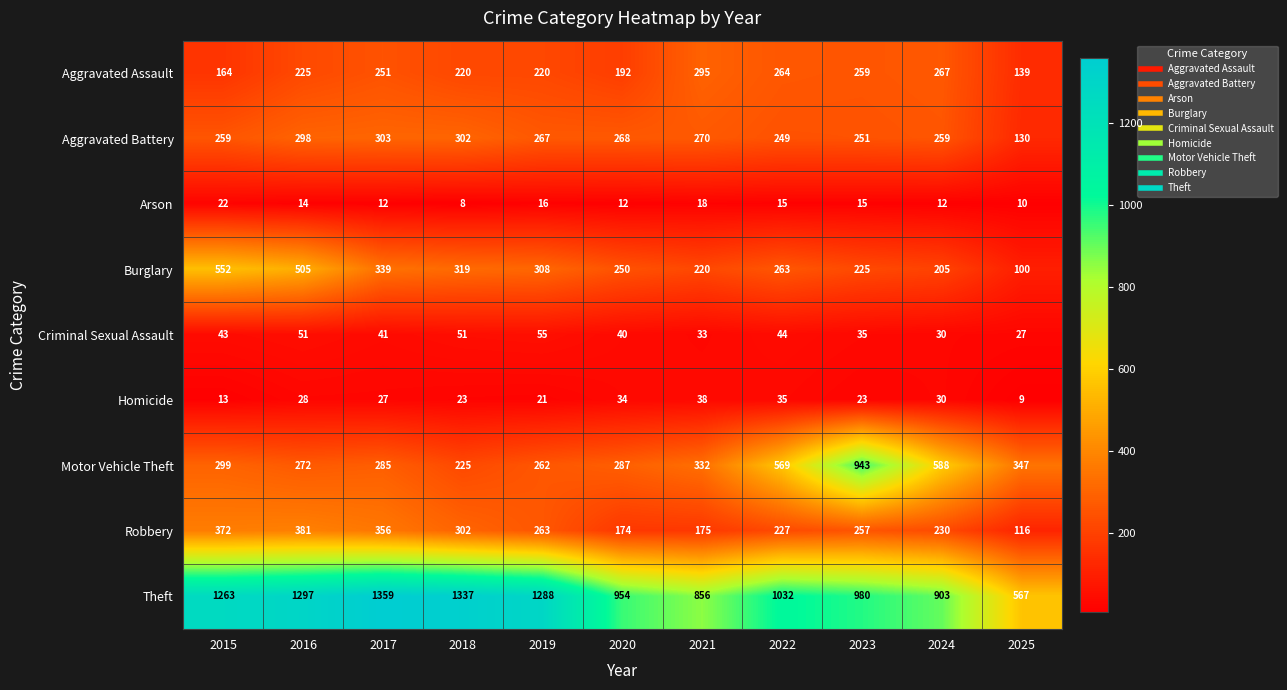

Which category has the lowest value across all series?

2018